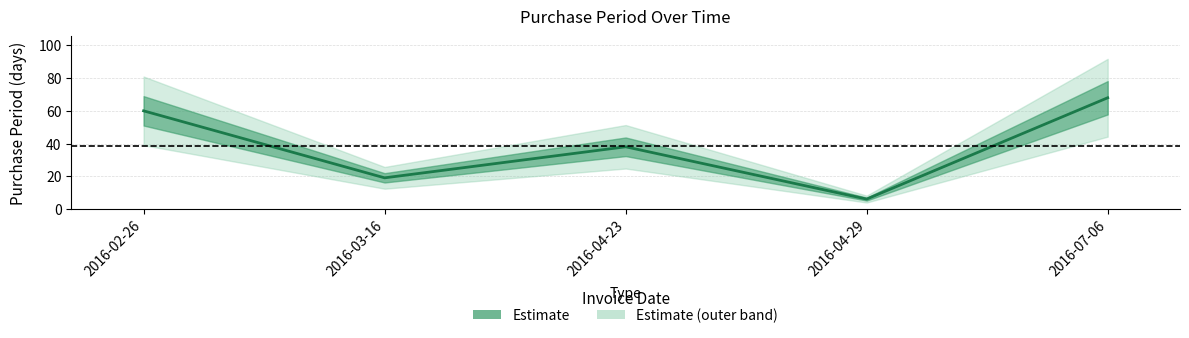

What is the average value?

38